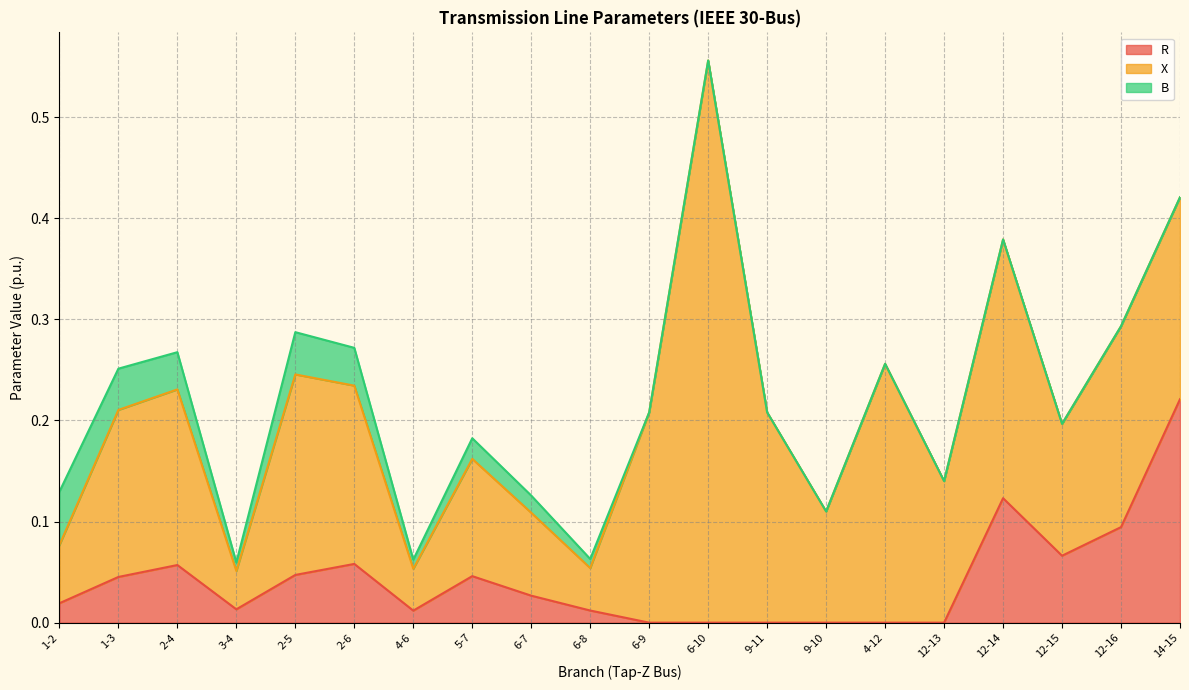

True or false: R has a value of 0.1 at 12-14.

True